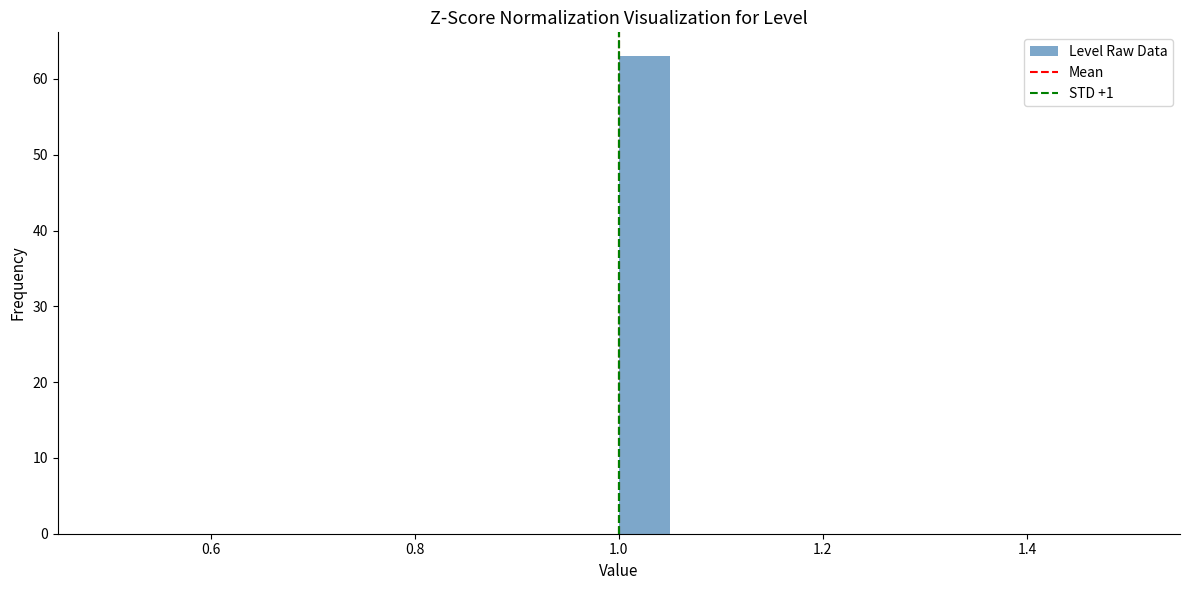

Around what value on the x-axis is the tallest bar? Give the approximate position of its centre, as read against the axis.

1.02